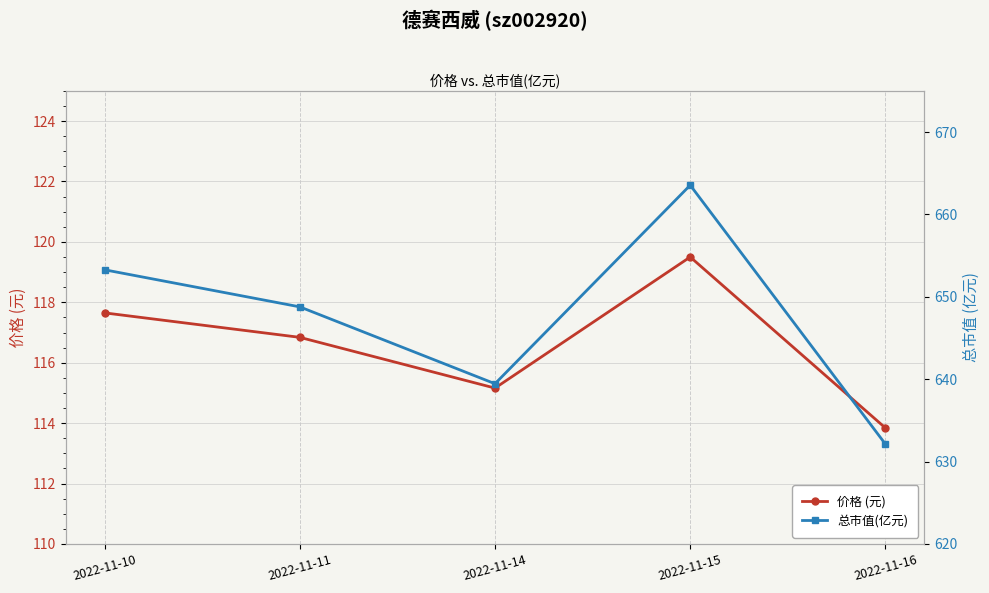

Reading left to right, list all the values displayed in this chart.

价格 (元): 2022-11-10=117.7	2022-11-11=116.8	2022-11-14=115.2	2022-11-15=119.5	2022-11-16=113.8
总市值(亿元): 2022-11-10=653.3	2022-11-11=648.8	2022-11-14=639.5	2022-11-15=663.5	2022-11-16=632.1